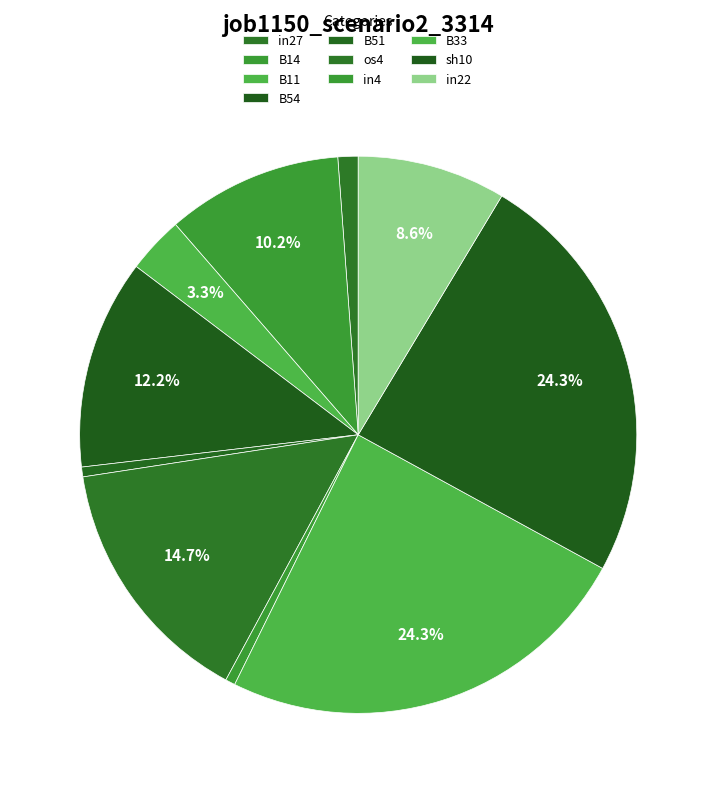

Which category has the smallest portion of the pie?

B51